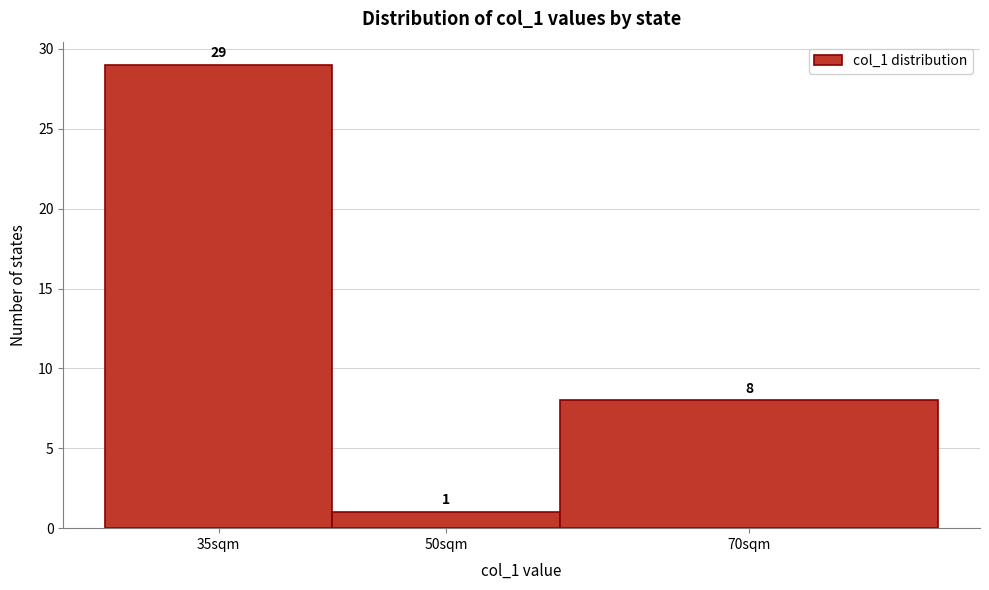

Reading right to left, list all the values displayed in this chart.

70sqm=8	50sqm=1	35sqm=29